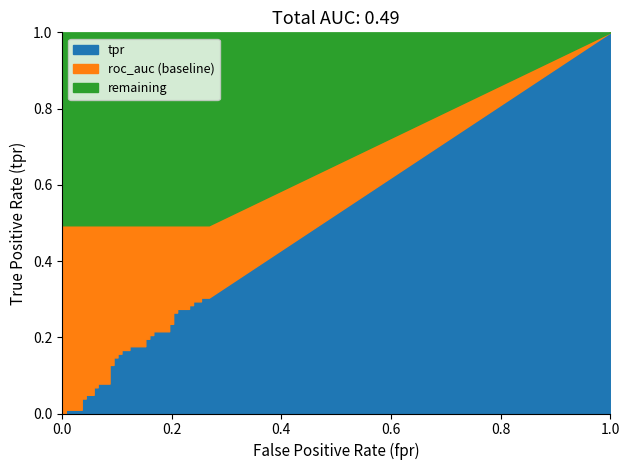

What is the value of the fpr point at the 39th from the left?

0.3